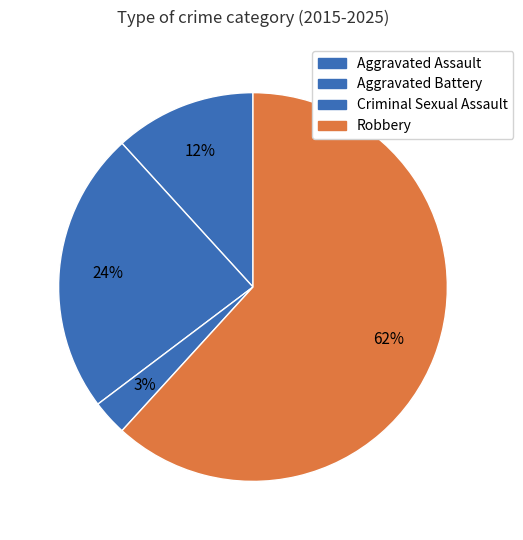

Count the number of slices in the pie.

4